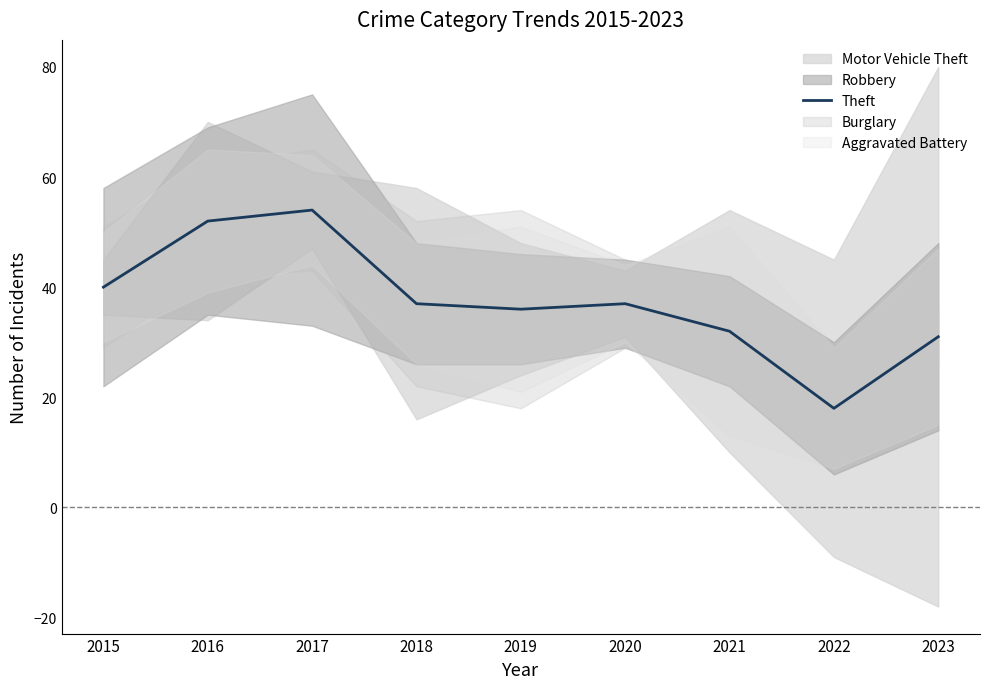

Which has a higher value, 2016 or 2019?

2016